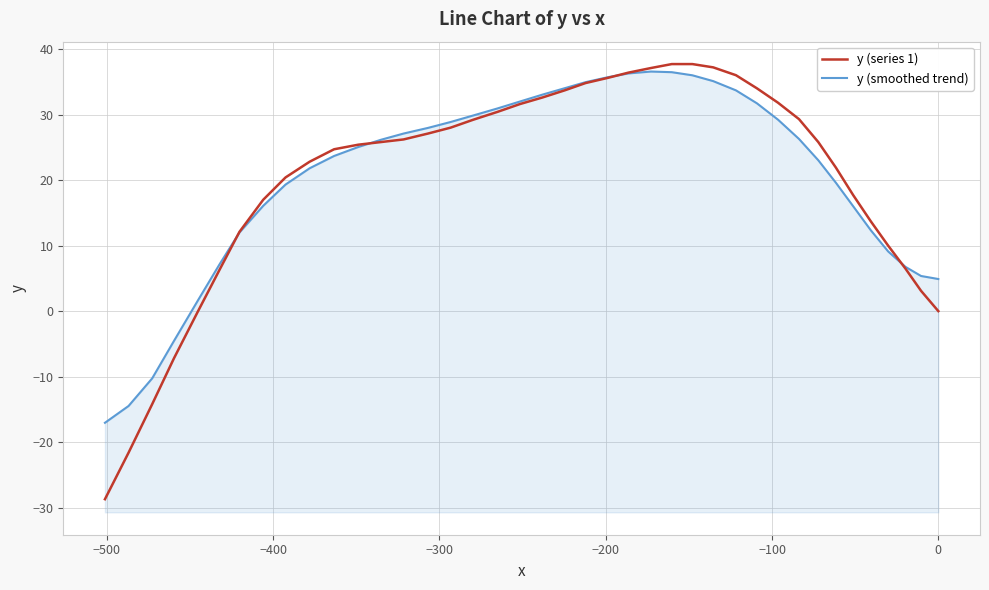

The y (smoothed trend) series shows 45.2 at 10. True or false?

False